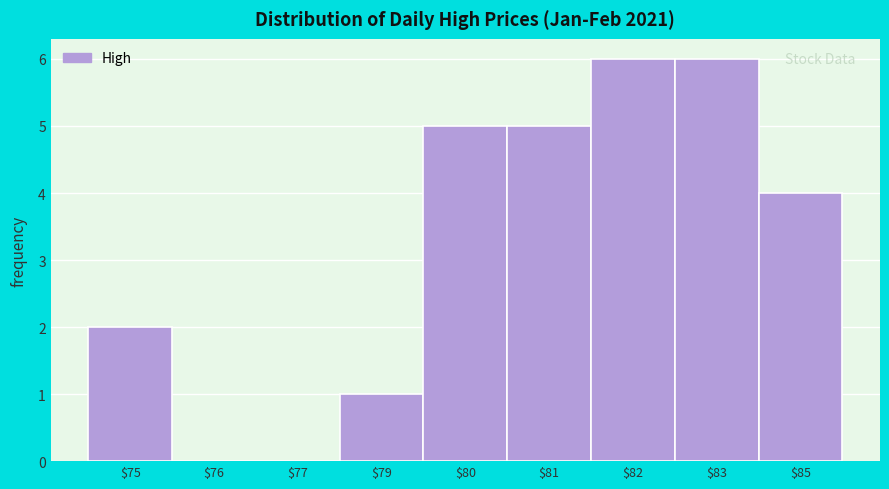

Is it true that the value at $77 is 0?

True